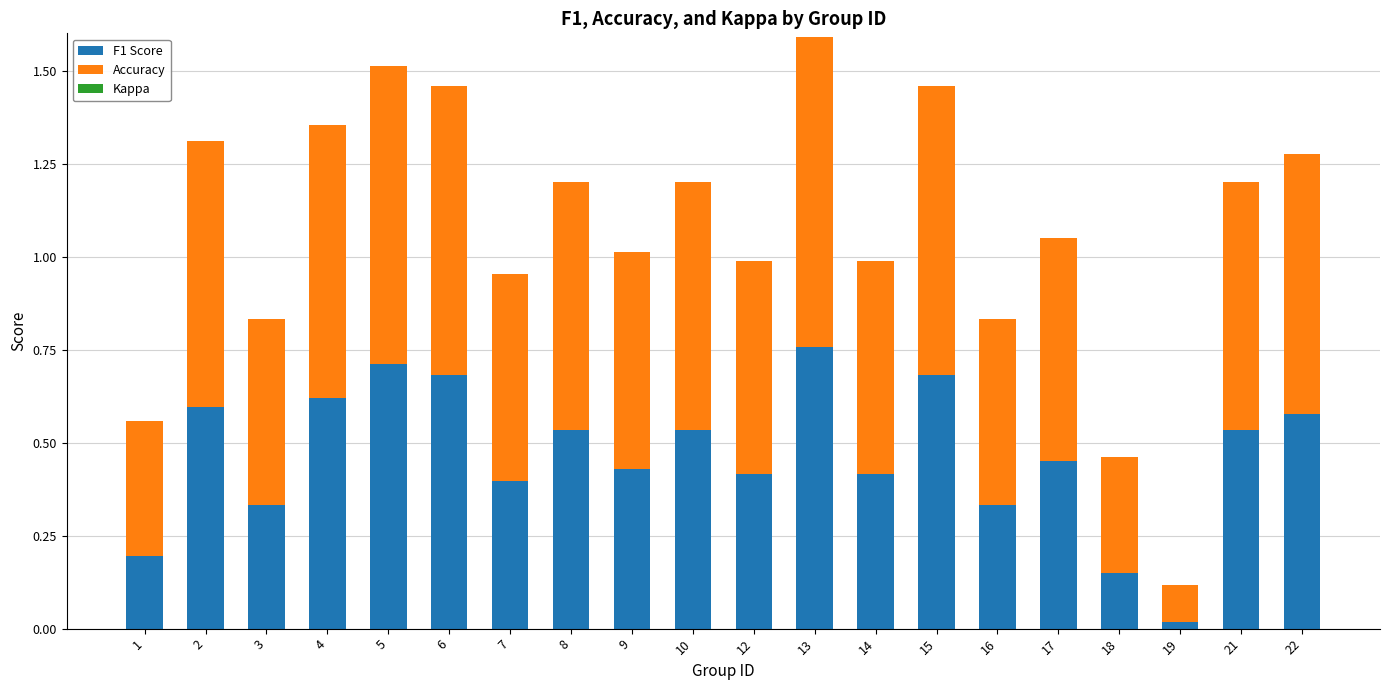

Does the chart contain stacked bars?

Yes